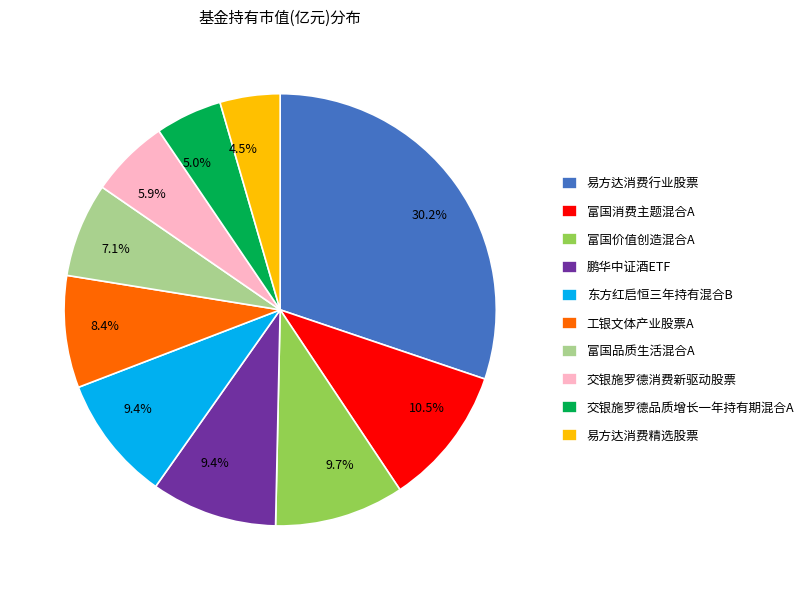

What is the ratio of the value at 富国品质生活混合A to the value at 工银文体产业股票A?

0.8